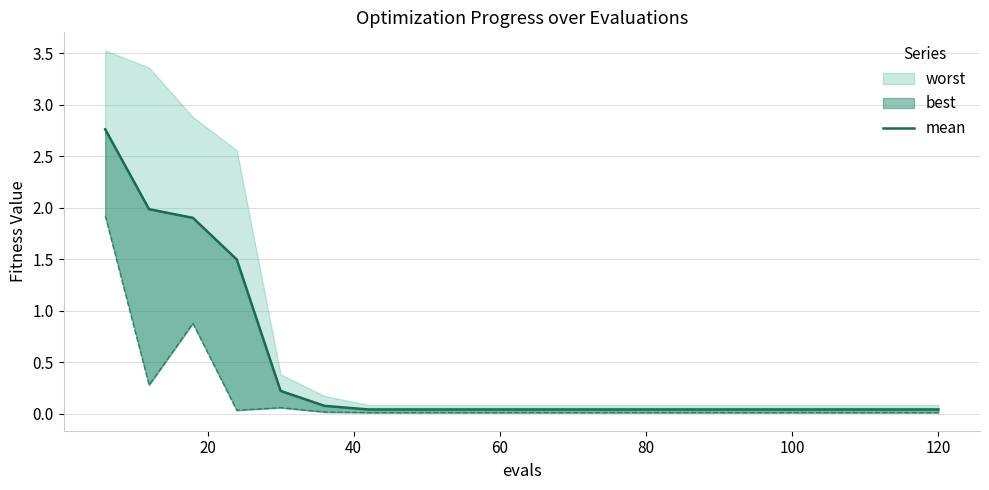

At which category does the chart reach its minimum across all series?

120